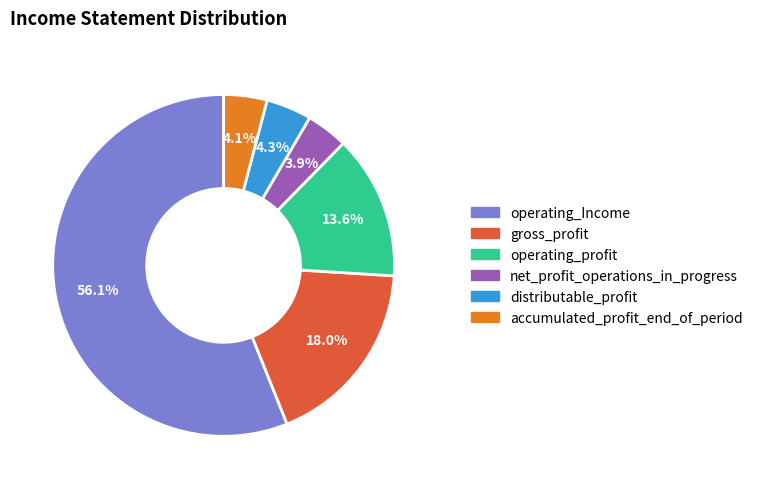

Is it true that accumulated_profit_end_of_period is 16% of the pie?

False